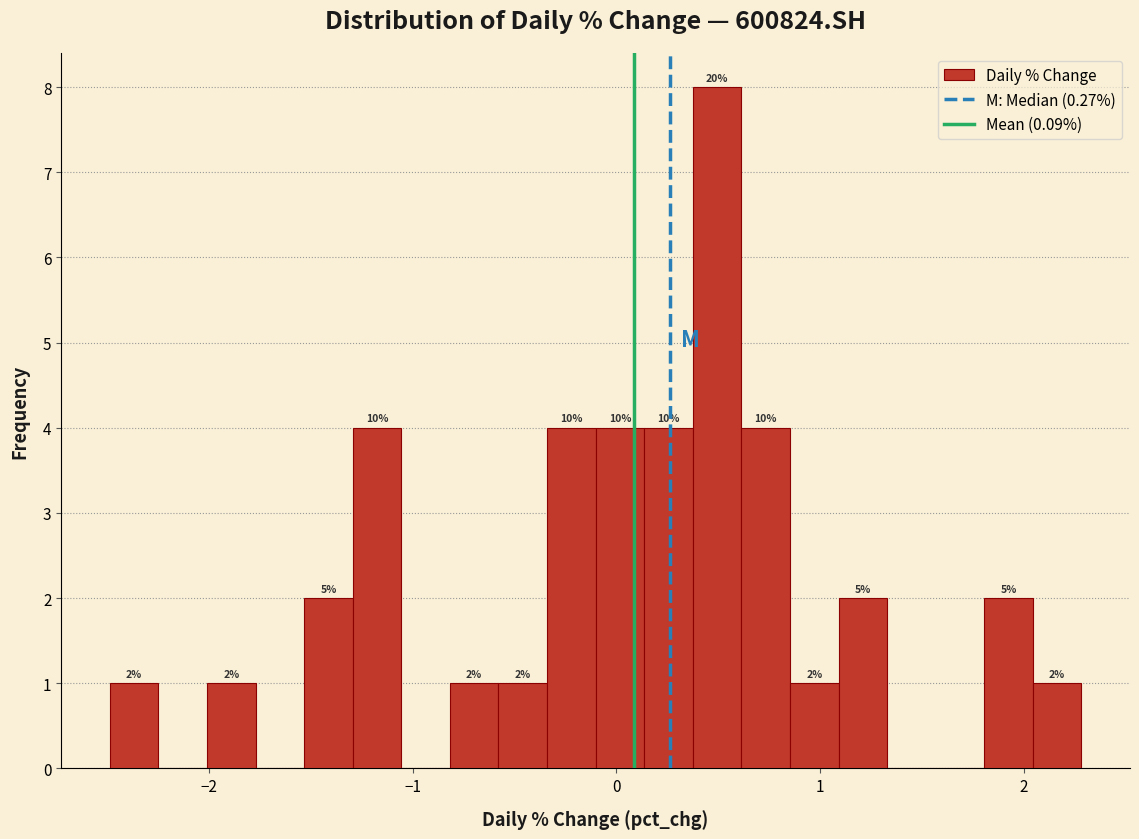

Read against the x-axis, roughly where is the centre of the tallest bar?

0.5